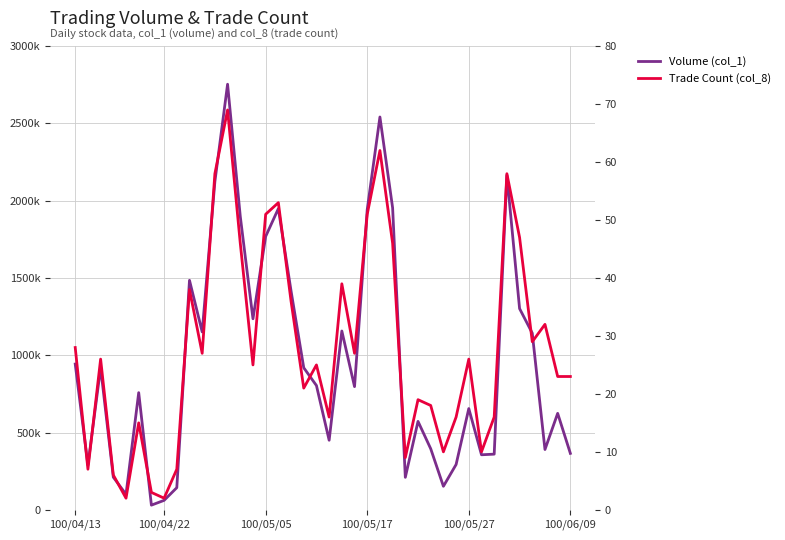

Between 37 and 14, which is larger?

14